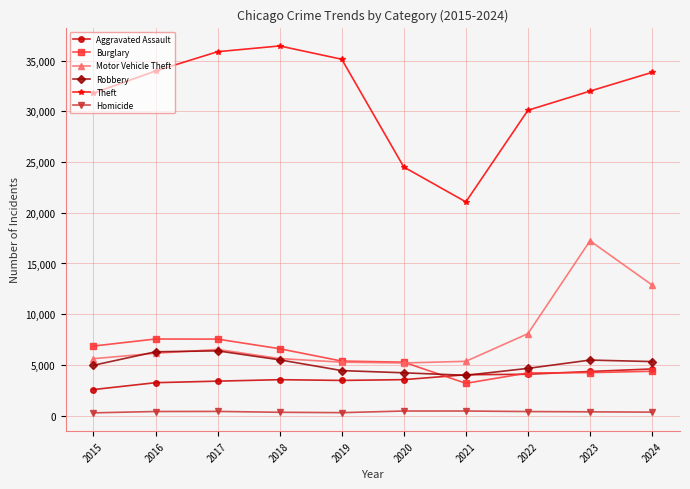

Between 2018 and 2023, which series saw the biggest shift?

Motor Vehicle Theft